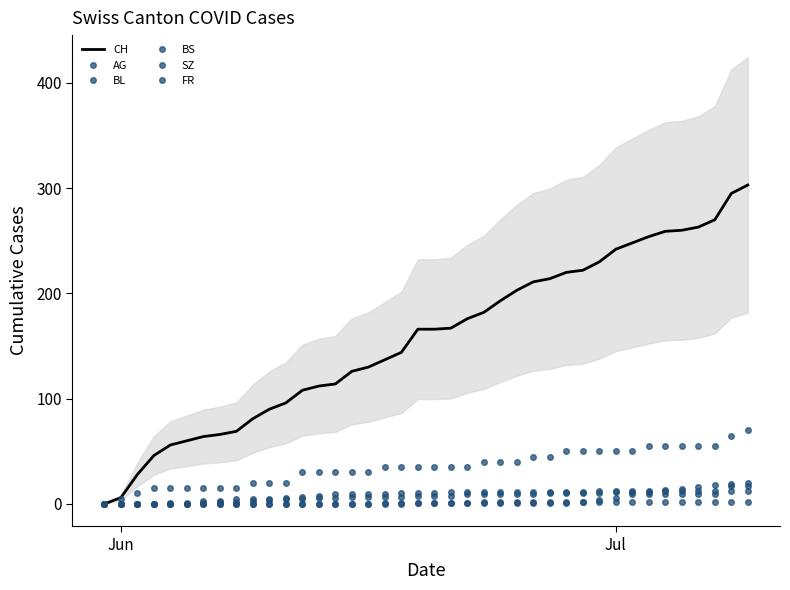

Count the number of data series in this chart.

6